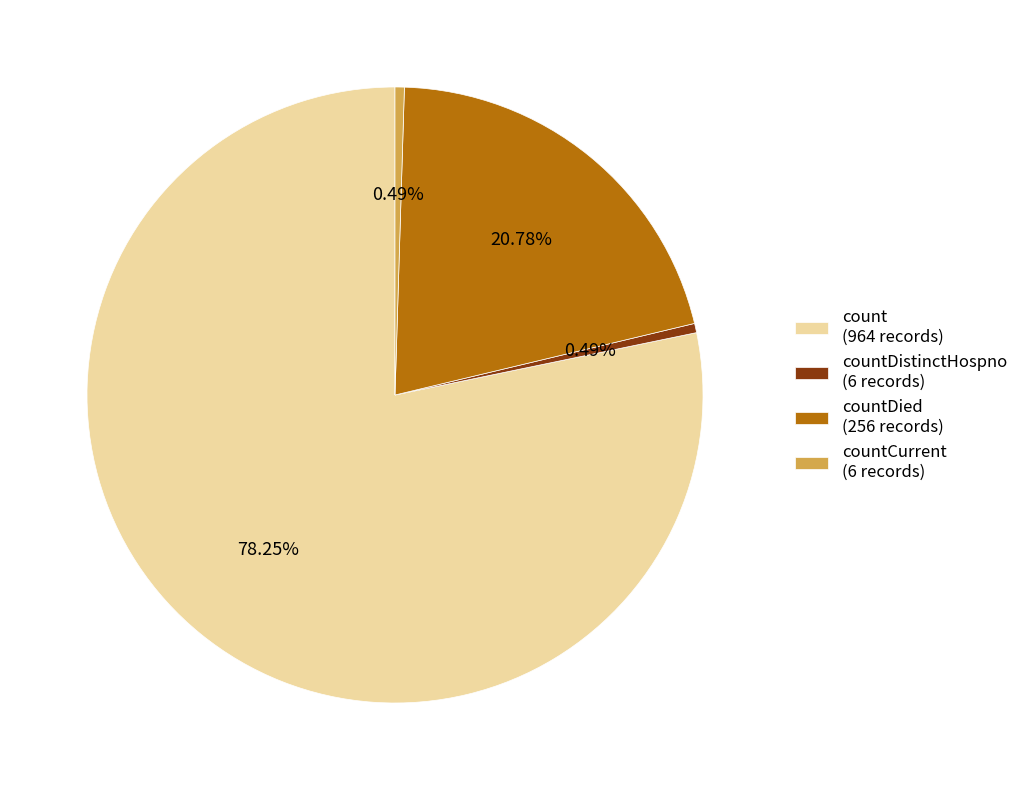

What is the largest slice in the pie chart?

count (964 records)